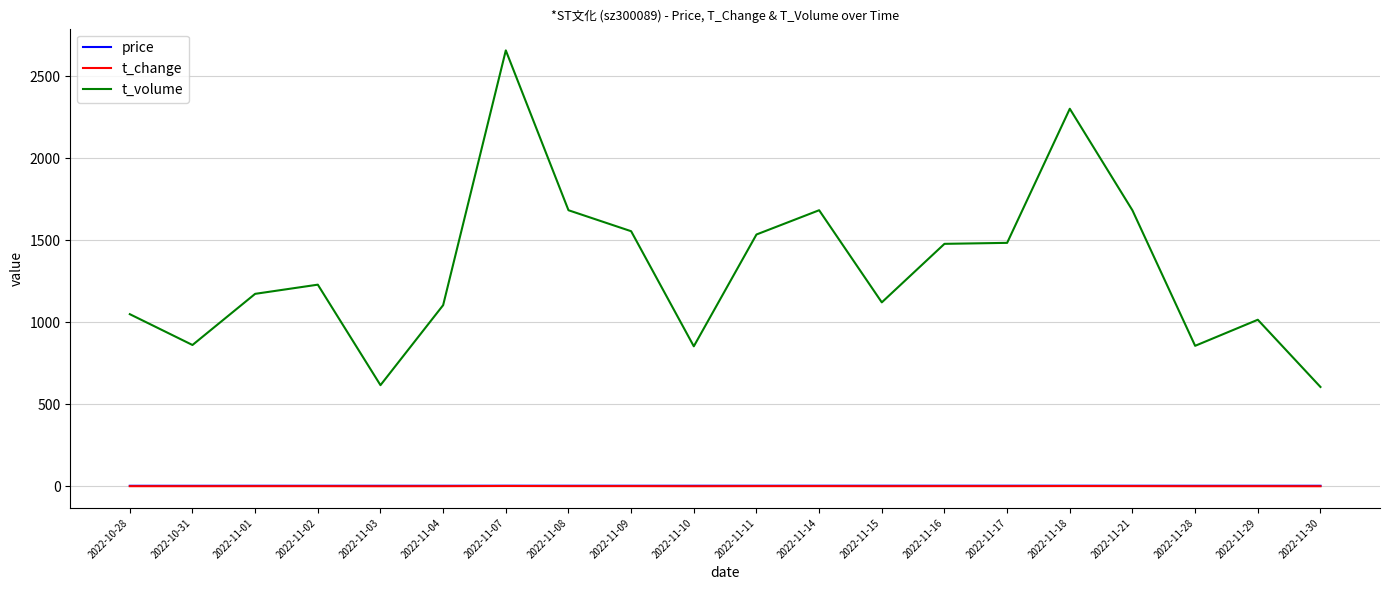

At which category does the chart reach its peak across all series?

2022-11-07